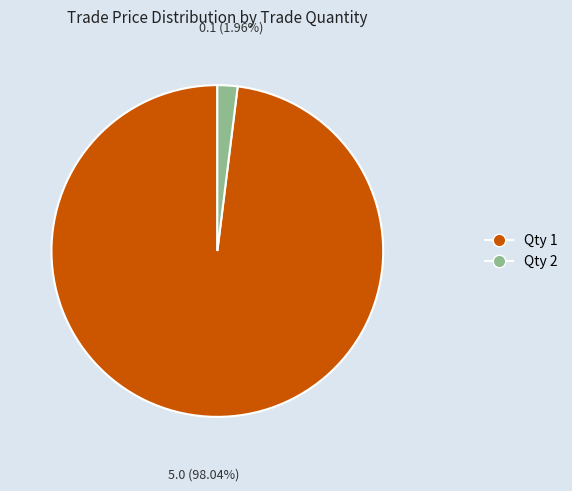

Is there any slice that represents more than half of the pie?

Yes